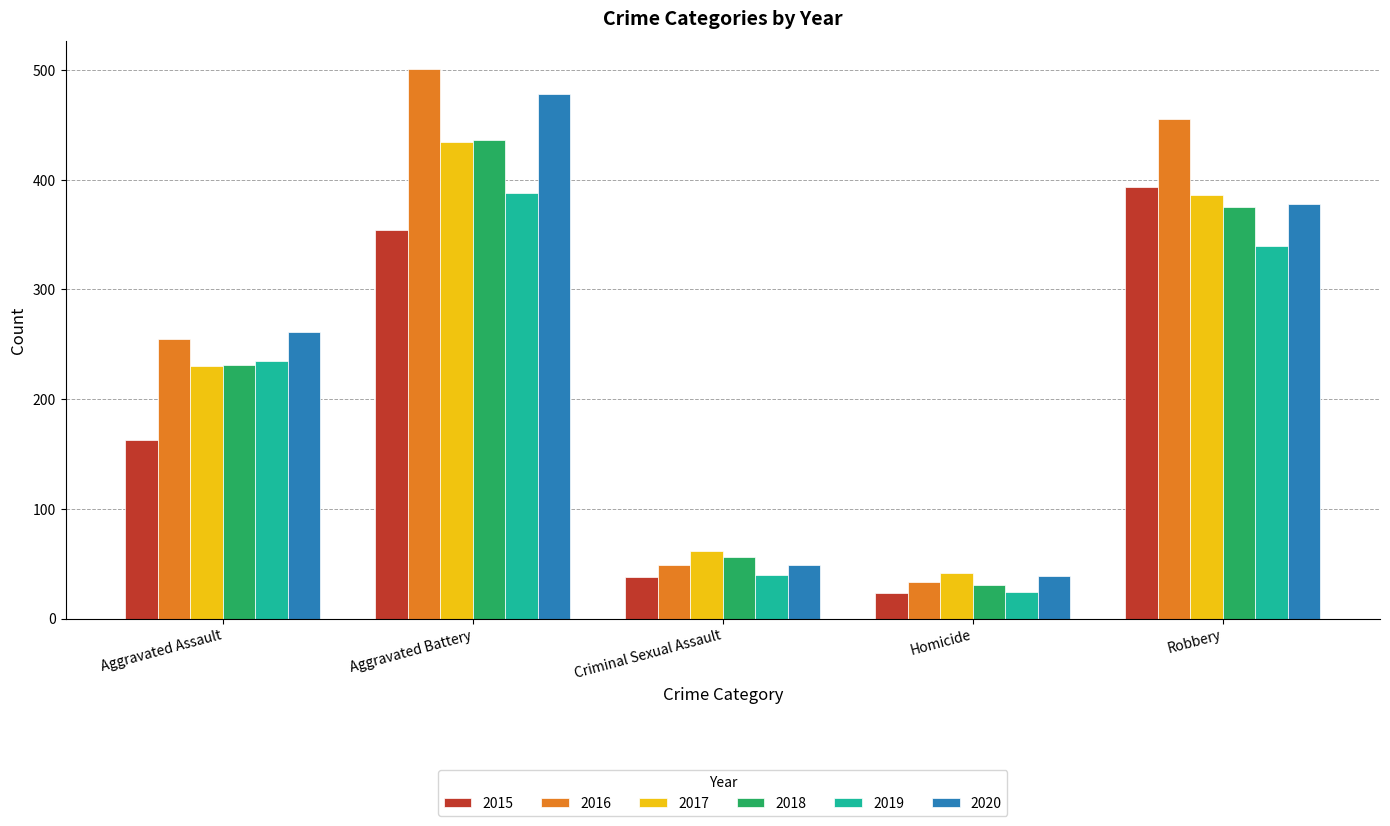

Reading left to right, list all the values displayed in this chart.

2015: 163	354	38	23	393
2016: 255	501	49	33	455
2017: 230	434	62	42	386
2018: 231	436	56	31	375
2019: 235	388	40	24	340
2020: 261	478	49	39	378